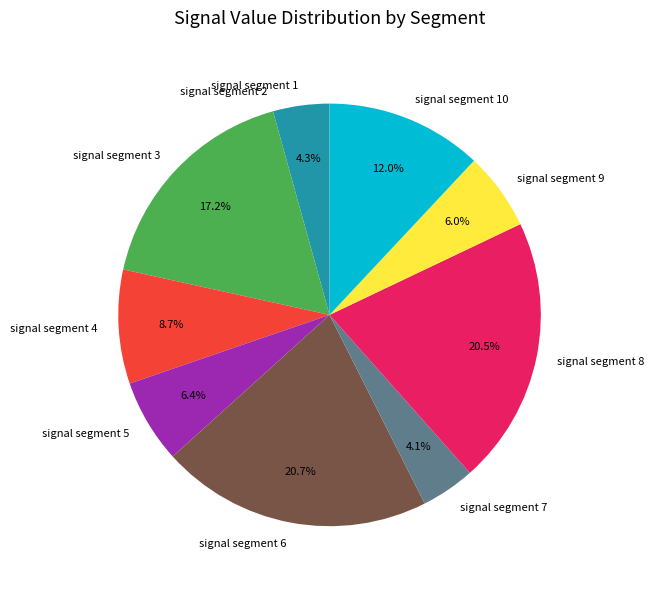

True or false: signal segment 3 accounts for 25% of the total.

False